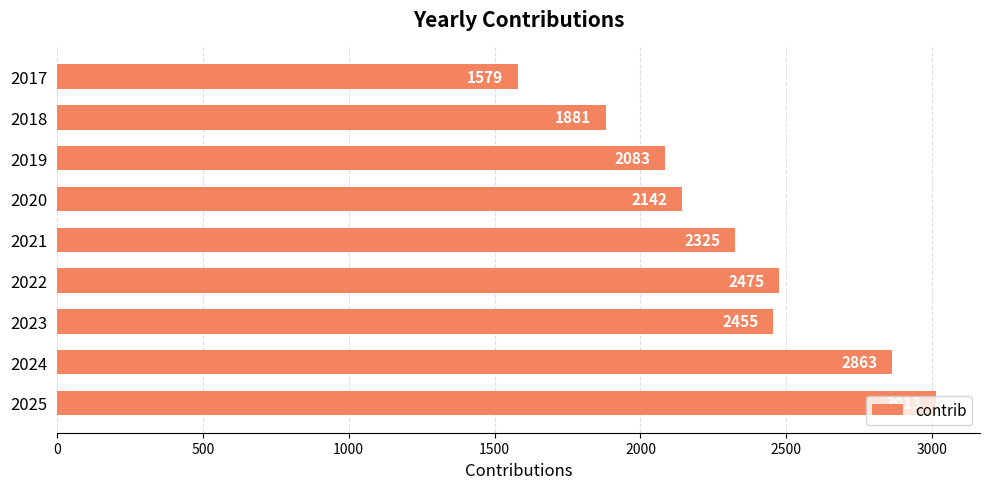

At which label is the value closest to 2296?

2021